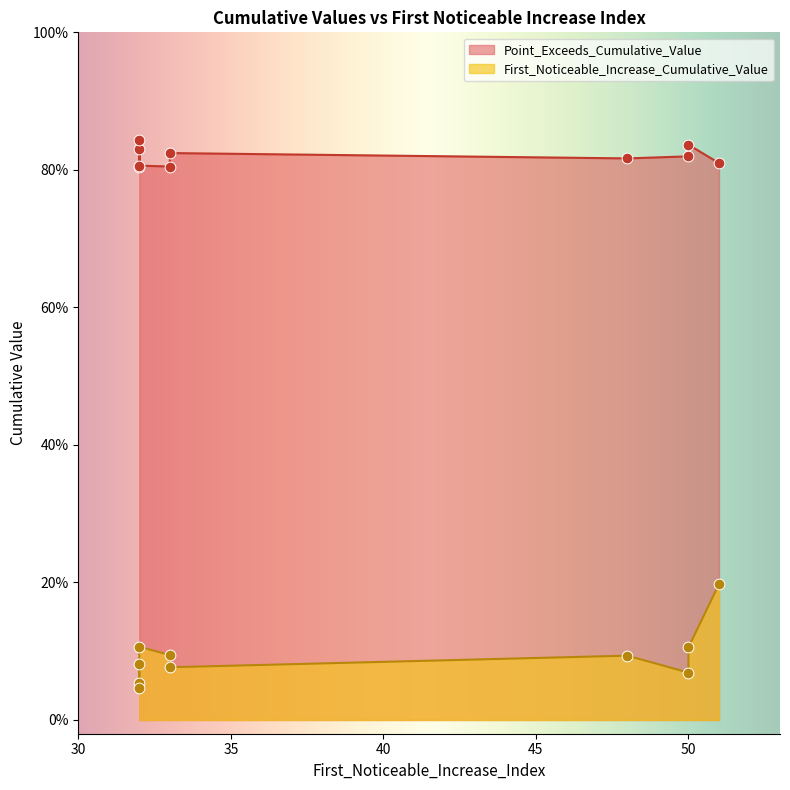

Which series reaches the maximum Y coordinate?

Point_Exceeds_Cumulative_Value